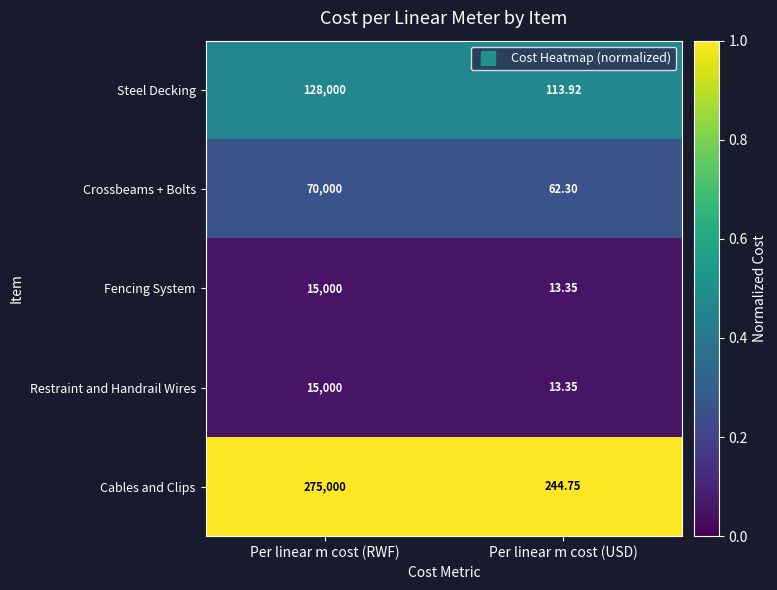

Where is Restraint and Handrail Wires nearest to the value 7506?

Per linear m cost (USD)